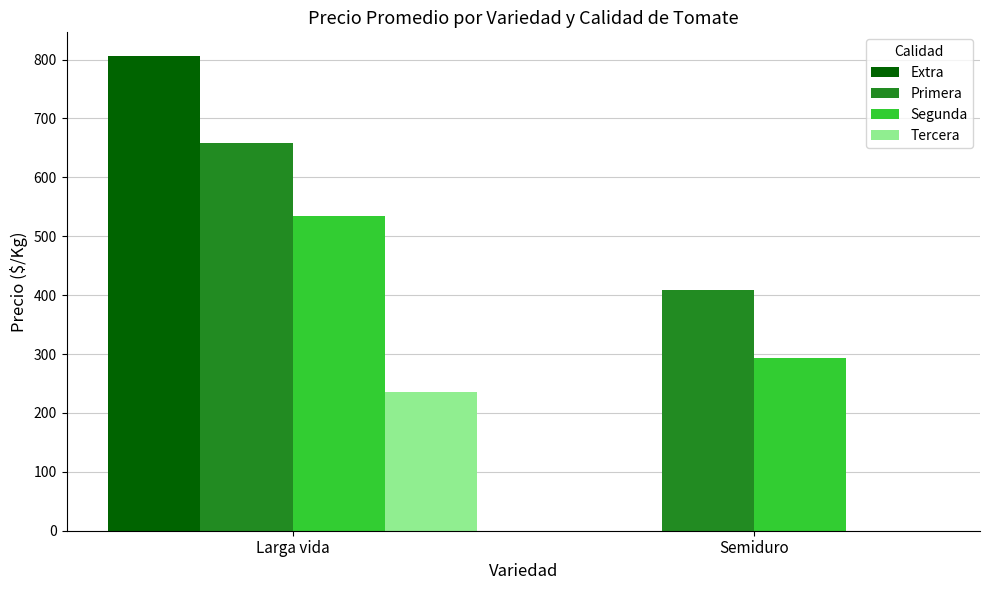

What is the approximate value of Primera at Semiduro?

408